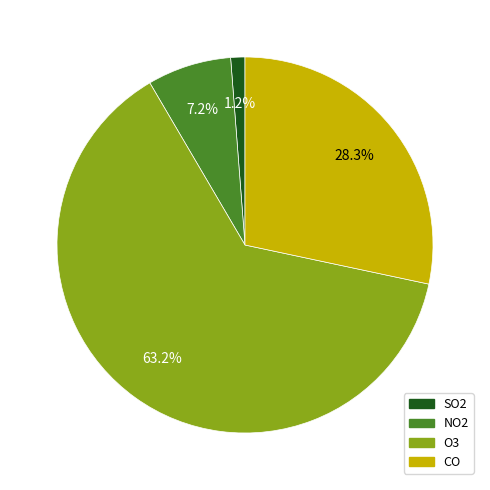

Is there a majority slice in this chart?

Yes